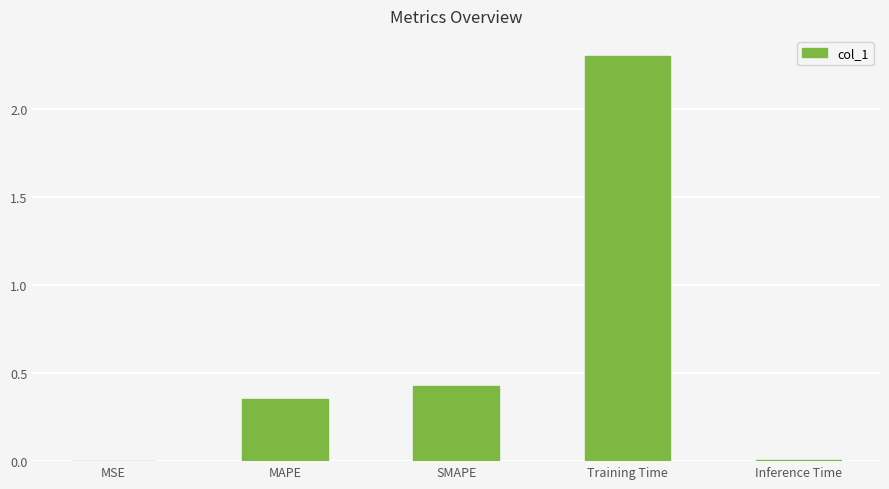

True or false: the data shows 0.0 at Inference Time.

True